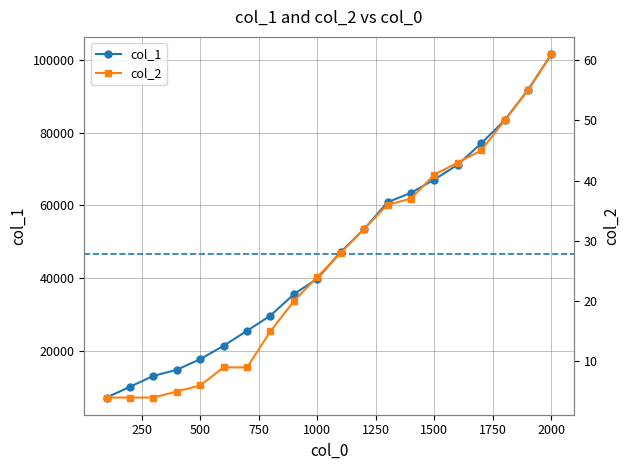

At which label does col_1 first exceed 47161?

1200